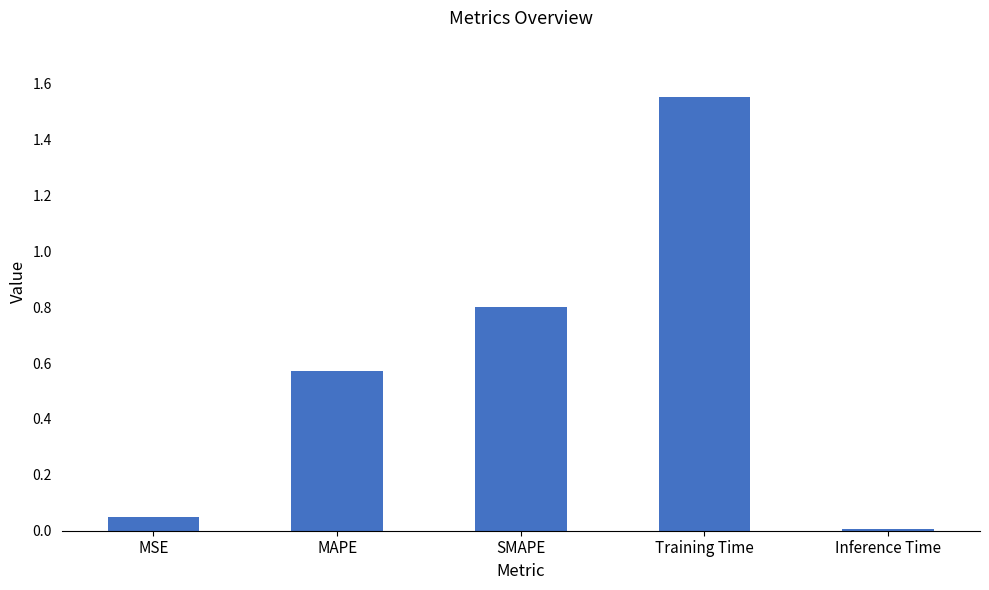

What is the sum of all values?

3.0